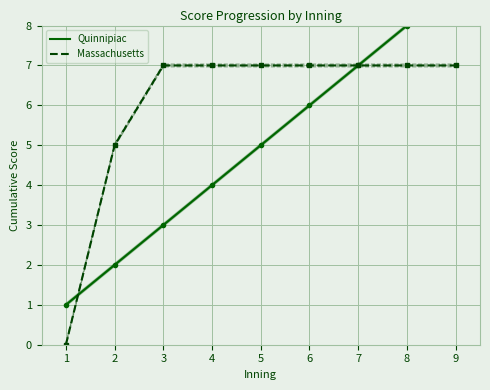

How many data points in Massachusetts are less than 7?

2